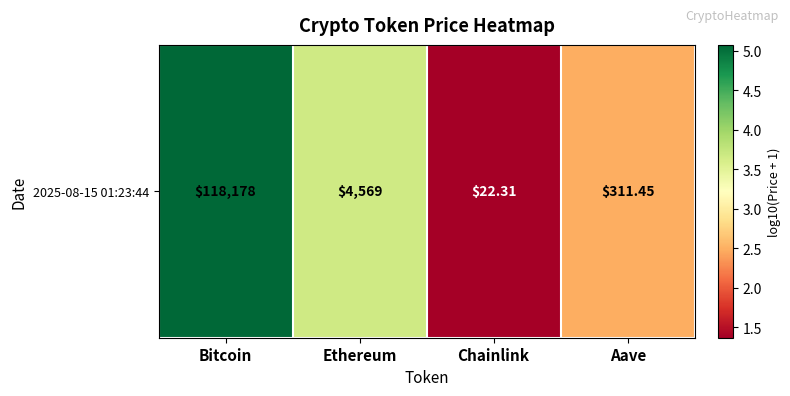

At which category does the chart reach its minimum across all series?

Chainlink